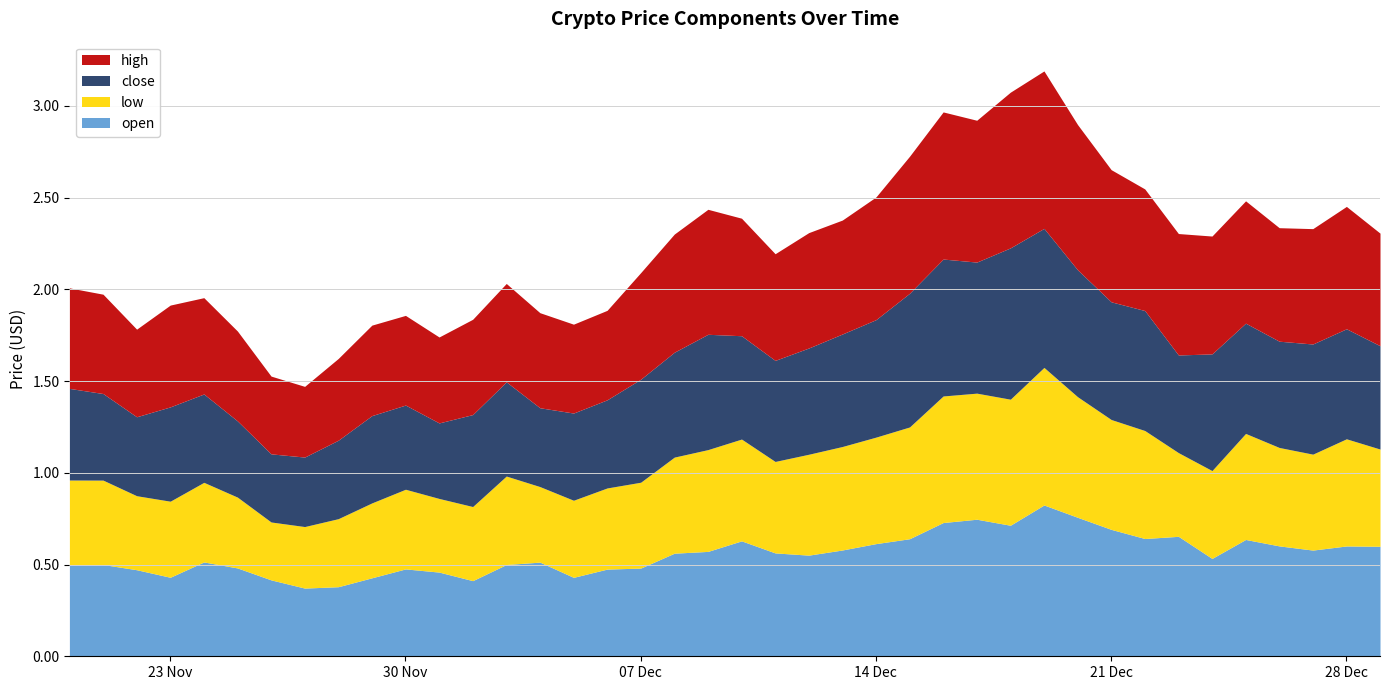

How many lines are shown in the chart?

4